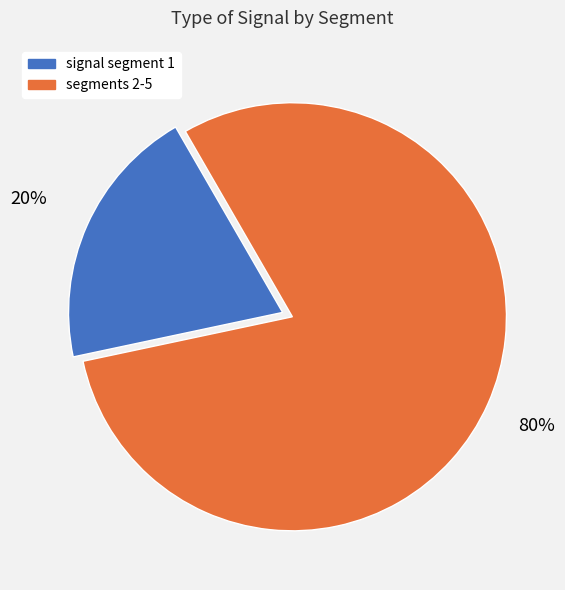

What is the largest slice in the pie chart?

segments 2-5